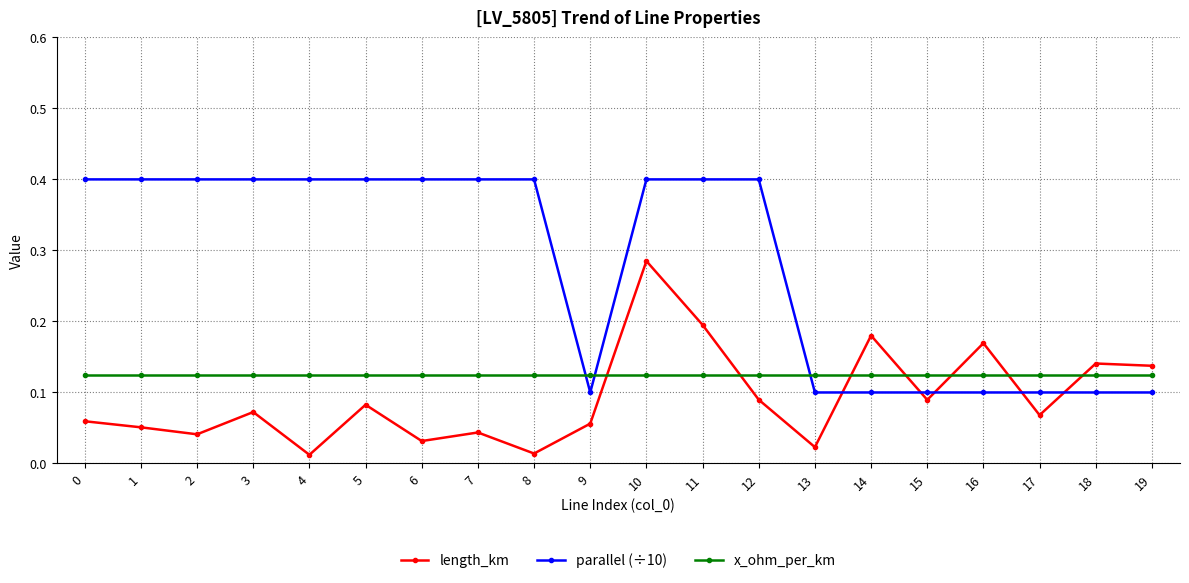

True or false: length_km and x_ohm_per_km intersect in this chart.

True